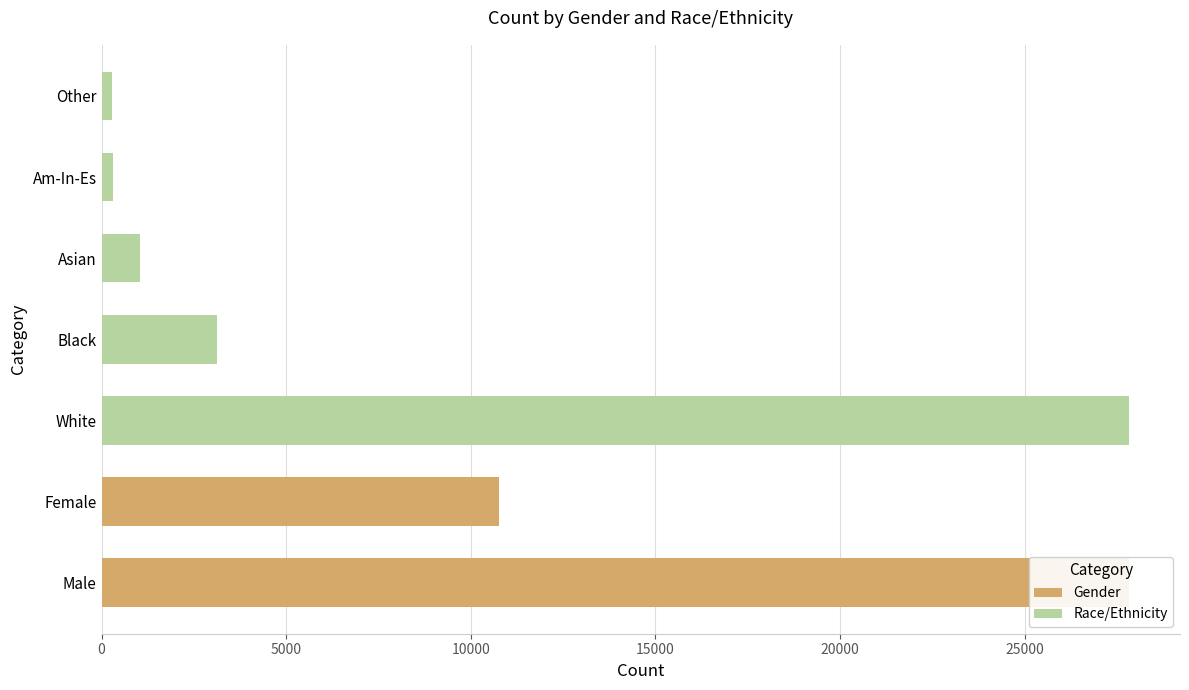

Which category has the highest value in the Race/Ethnicity series?

White